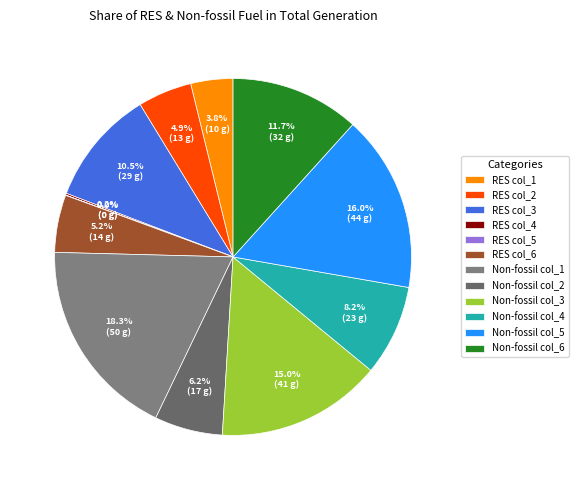

Is there a majority slice in this chart?

No